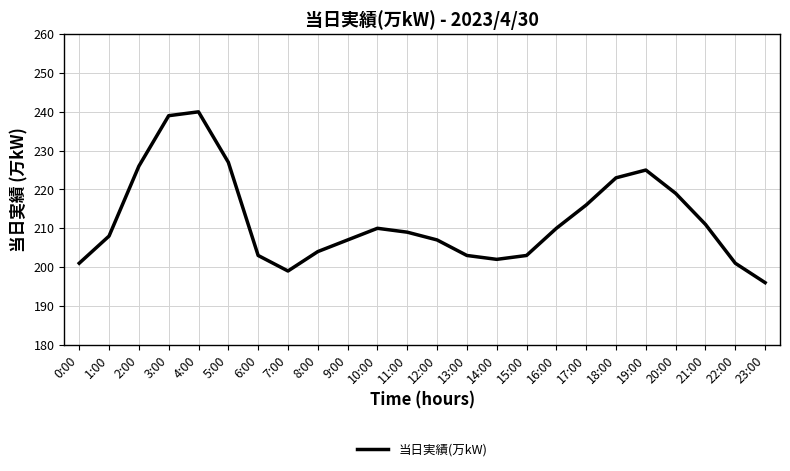

At which label does the data first exceed 209?

2:00